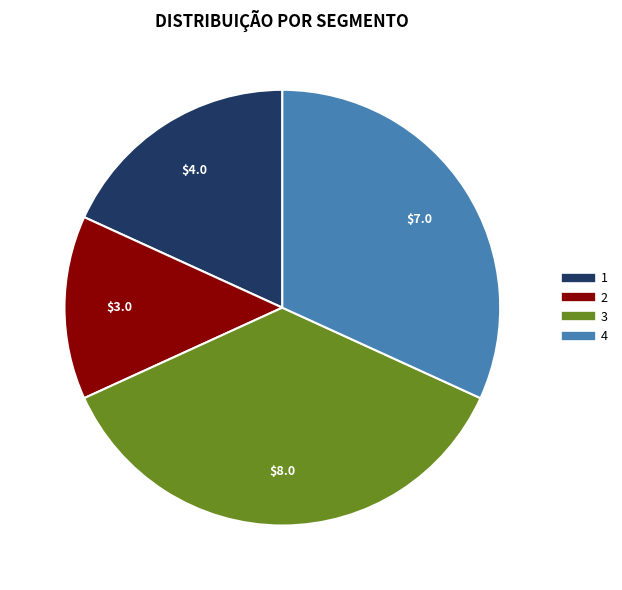

Is there any slice that represents more than half of the pie?

No